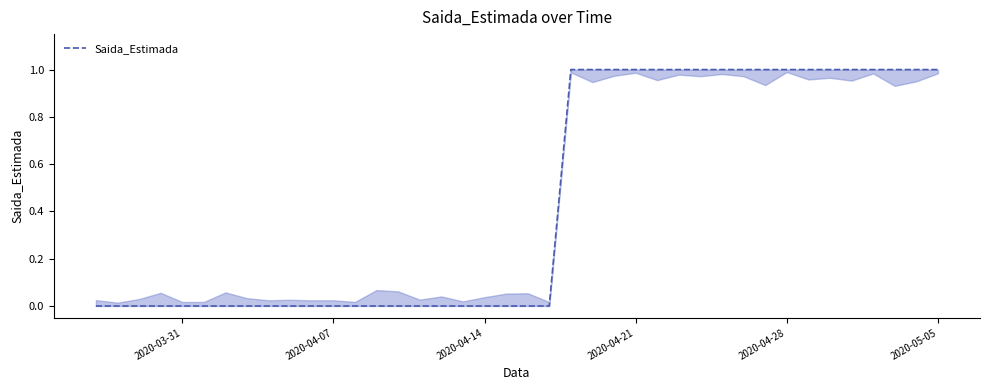

Reading left to right, extract all data points from this chart.

0	0	0	0	0	0	0	0	0	0	0	0	0	0	0	0	0	0	0	0	0	0	1	1	1	1	1	1	1	1	1	1	1	1	1	1	1	1	1	1